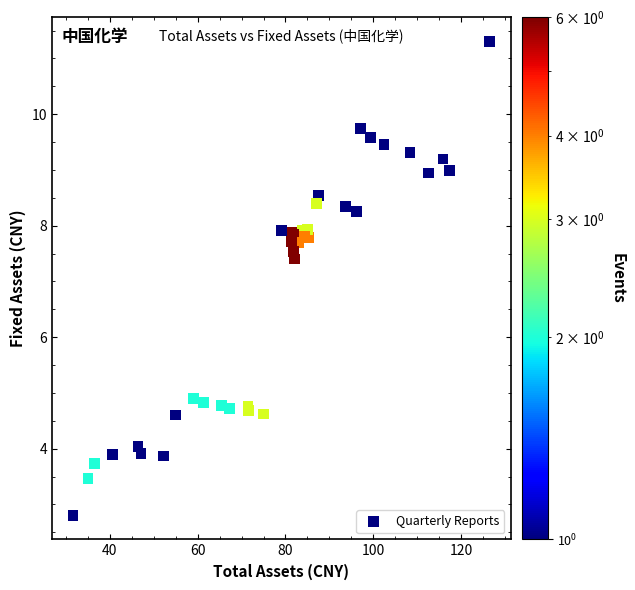

What Y value in the scatter plot is closest to 7?

7.4